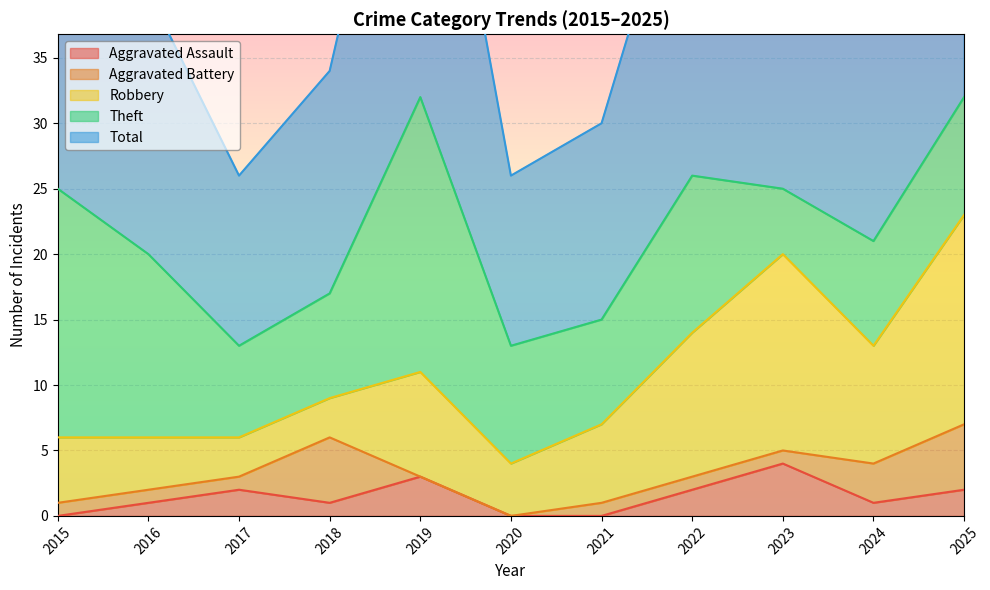

Is it true that Aggravated Assault equals 1 at 2016?

True